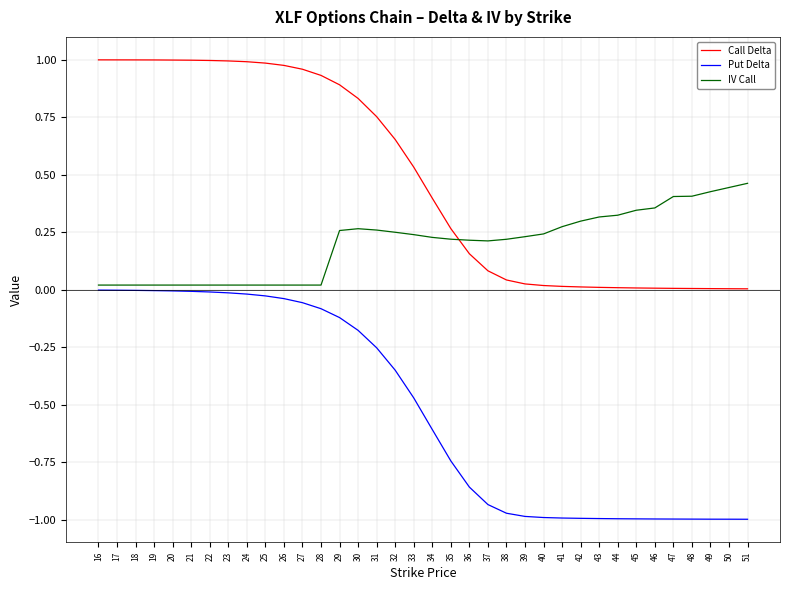

Rank the series by their maximum value, from lowest to highest.

Put Delta, IV Call, Call Delta